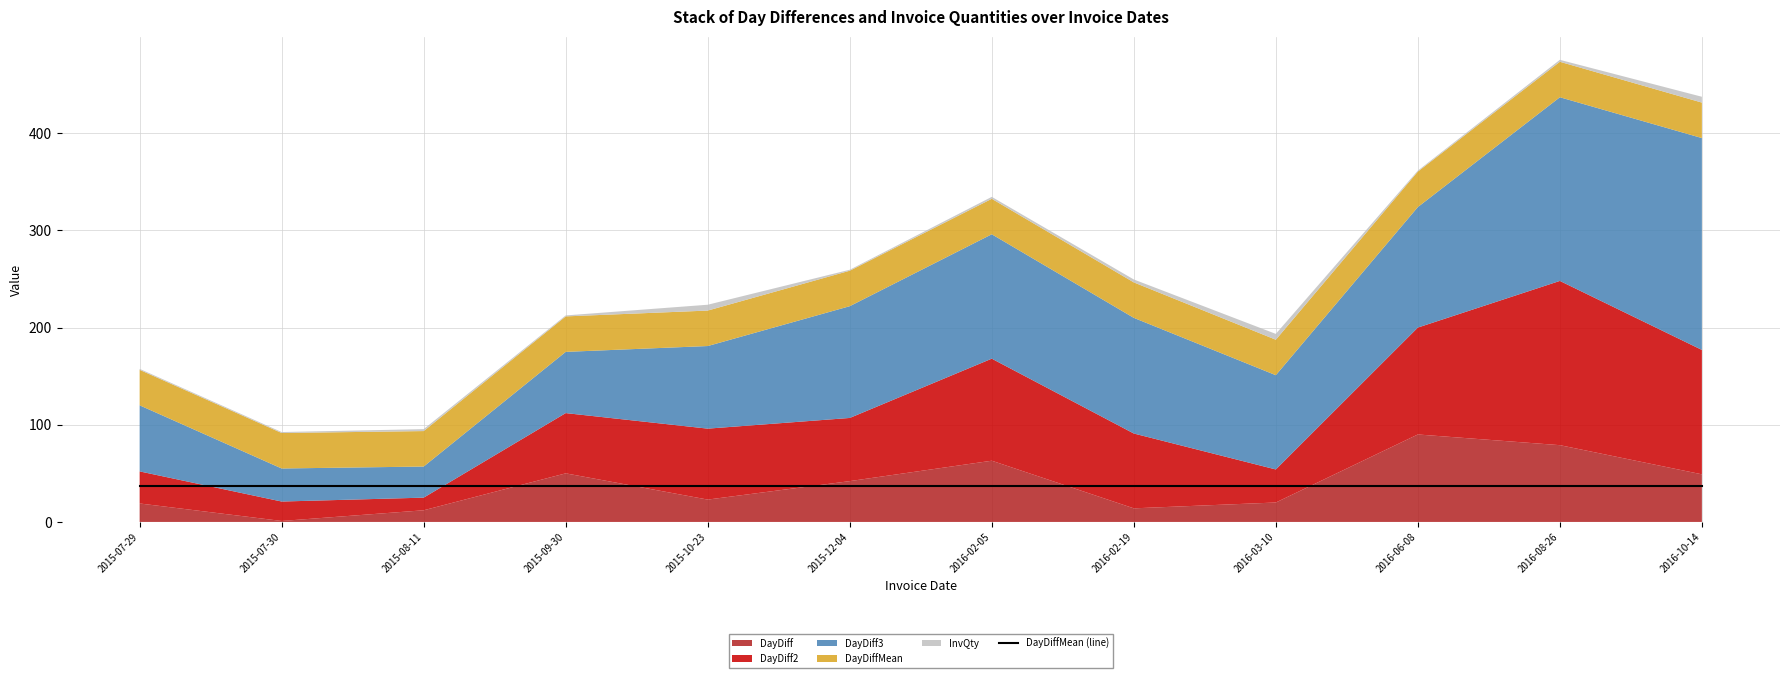

Read the InvQty value at 2015-07-30.

1.0